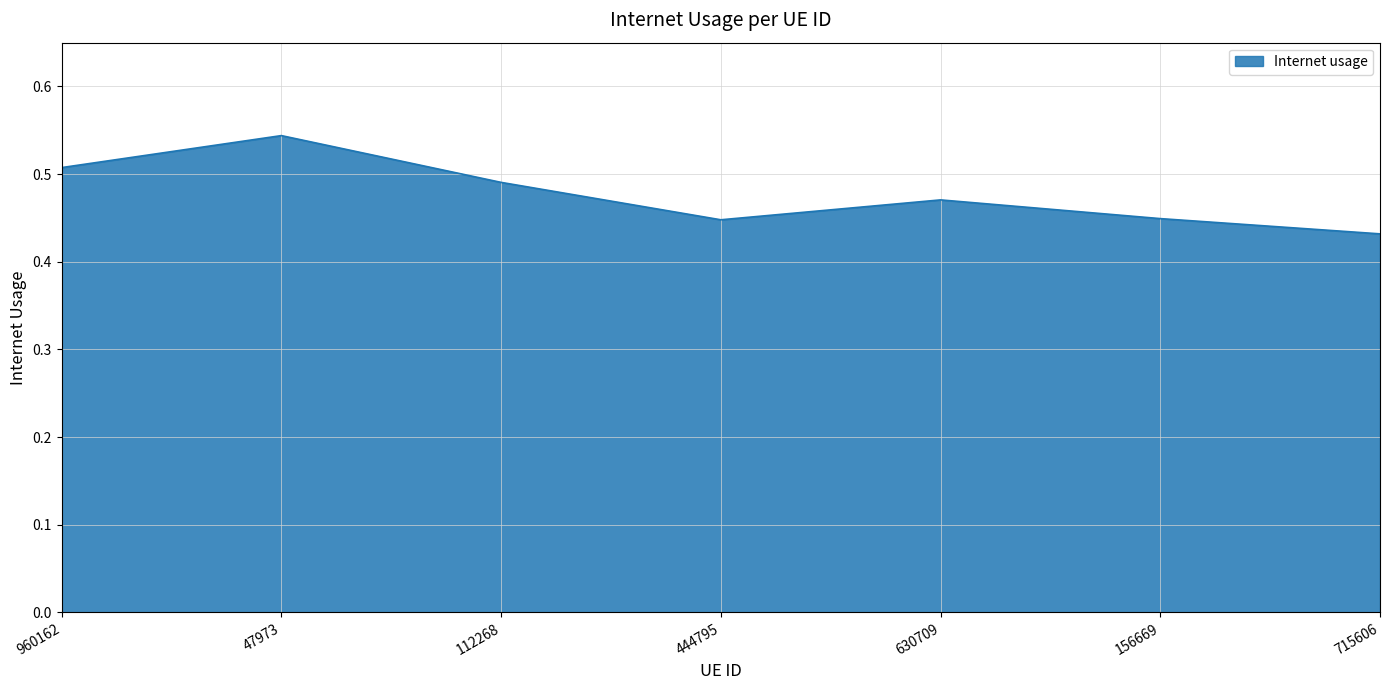

How many values are between 0 and 1?

7